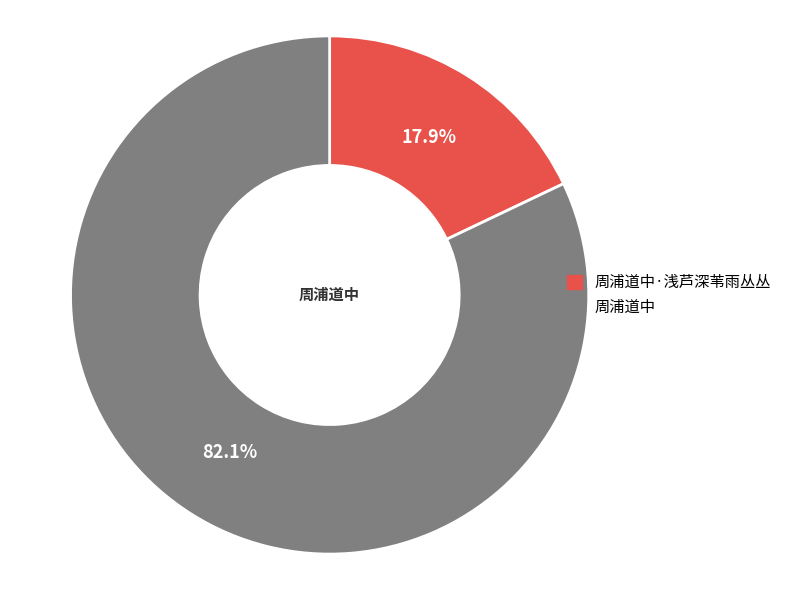

What is the ratio of the value at 周浦道中·浅芦深苇雨丛丛 to the value at 周浦道中?

0.2